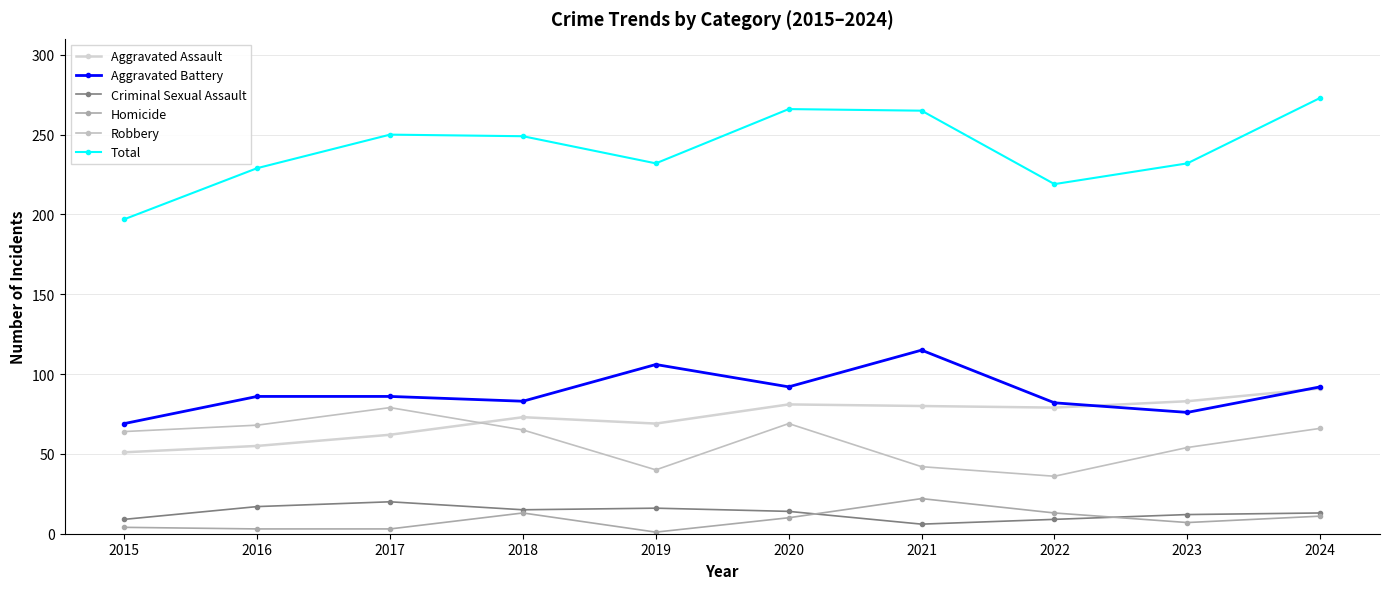

What is the difference between the highest and lowest values at 2022?

210